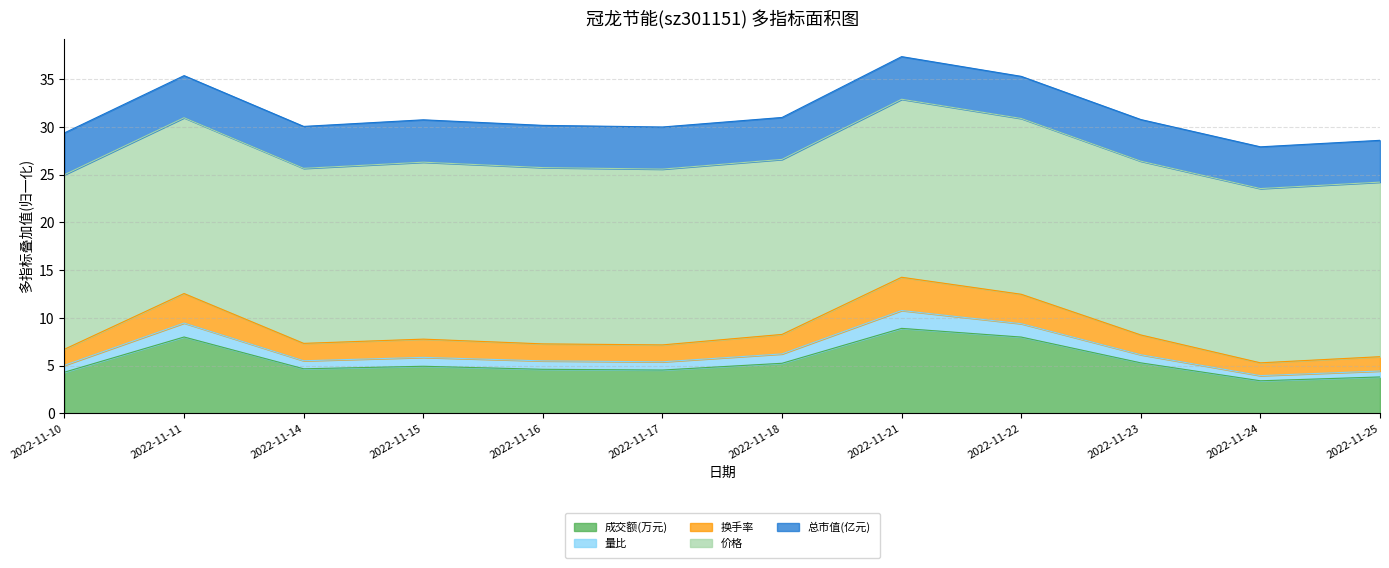

What is the total value across all series at 2022-11-25?

28.6